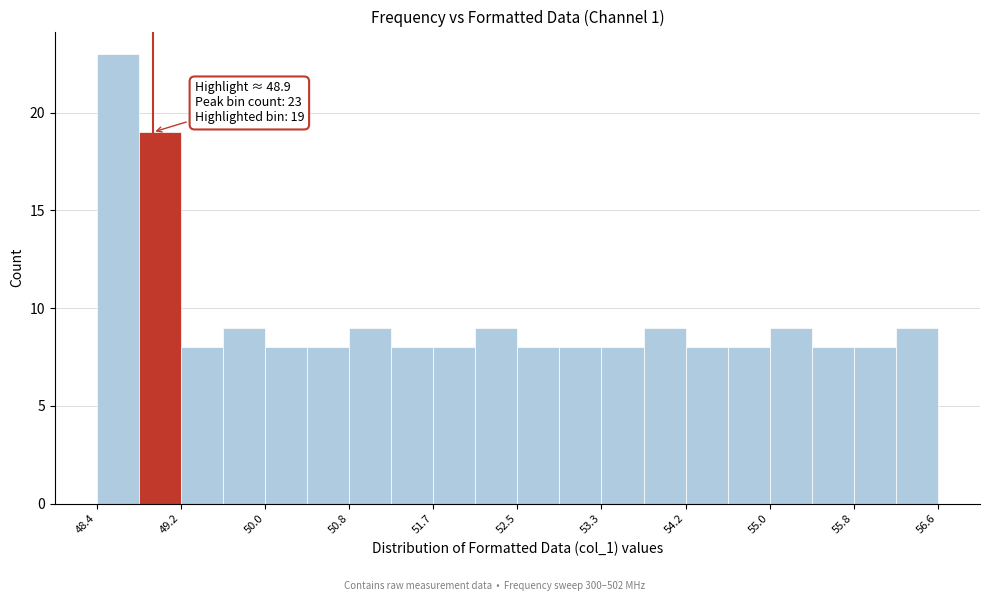

Over which range of the x-axis is the bar tallest?

48.4 to 48.8